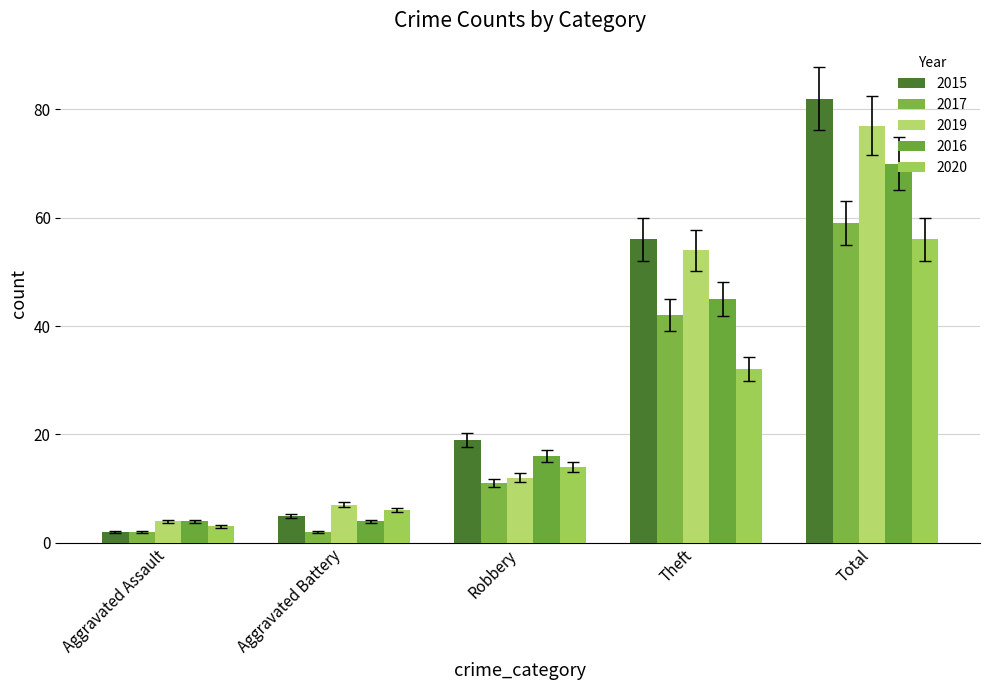

True or false: 2015 has a value of 3 at Aggravated Assault.

False